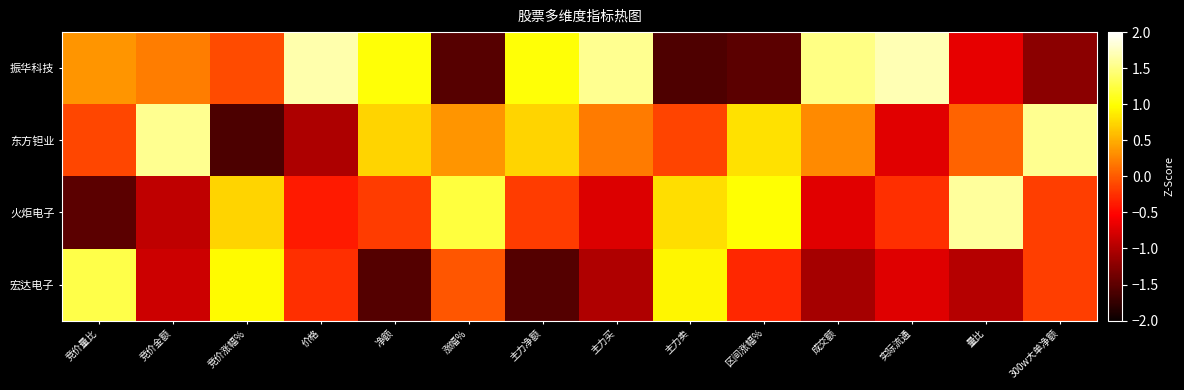

Between 竞价金额 and 实际流通, which series saw the biggest shift?

东方钽业